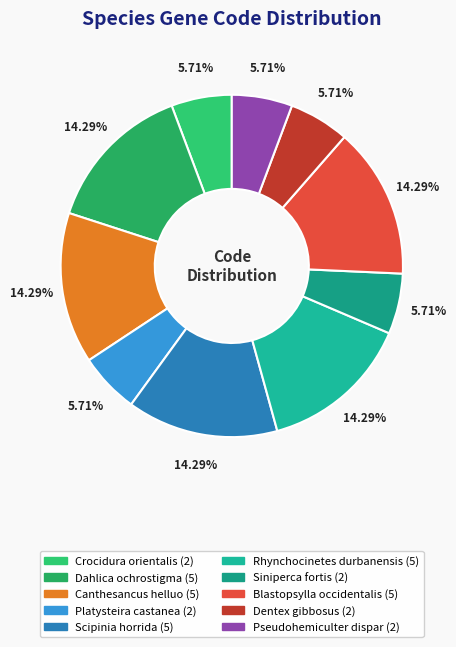

Is the sum of Dentex gibbosus and Scipinia horrida greater than half?

No